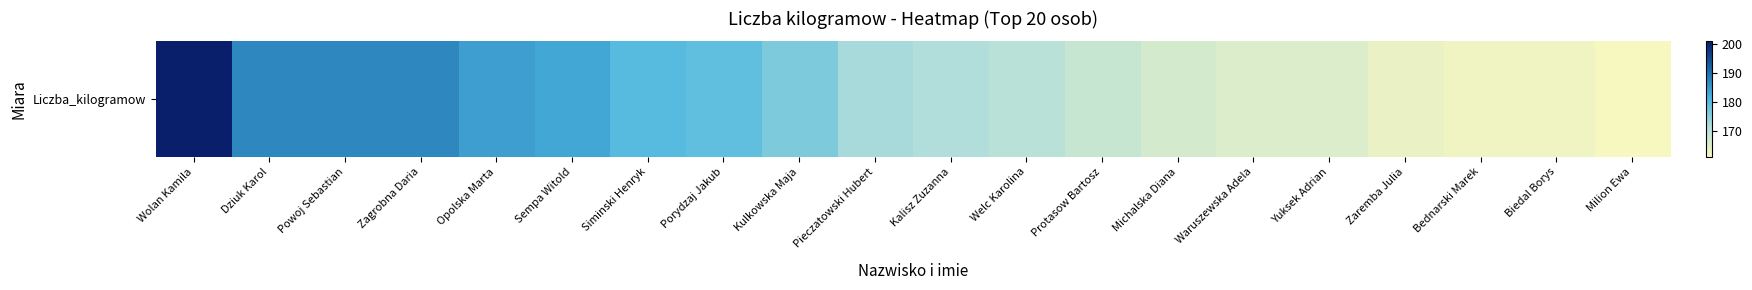

What is the sum of the values at Welc Karolina and Kalisz Zuzanna?

341